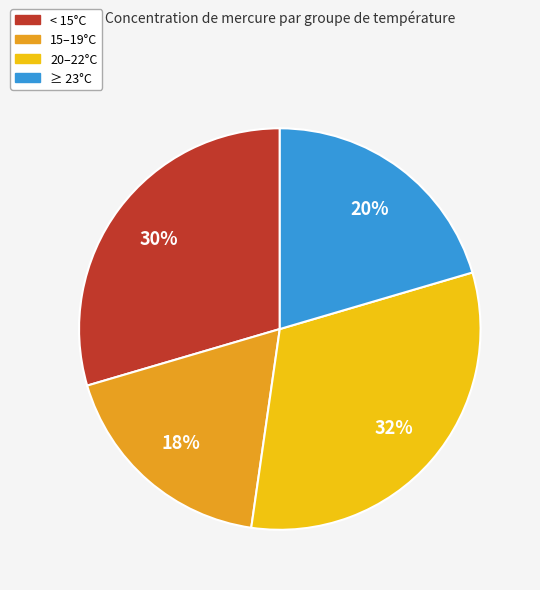

Does 15–19°C represent more than half of the total?

No